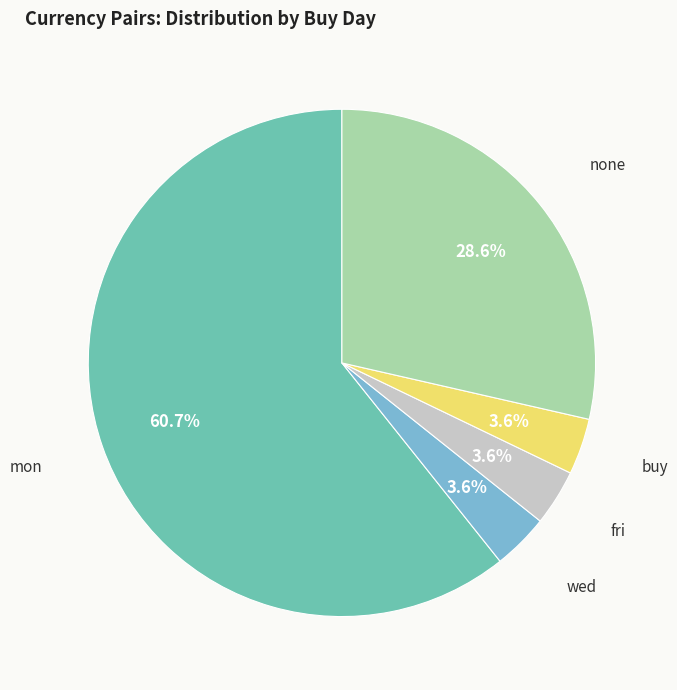

To the nearest percent, what is the difference between the largest and smallest slice percentages?

57%